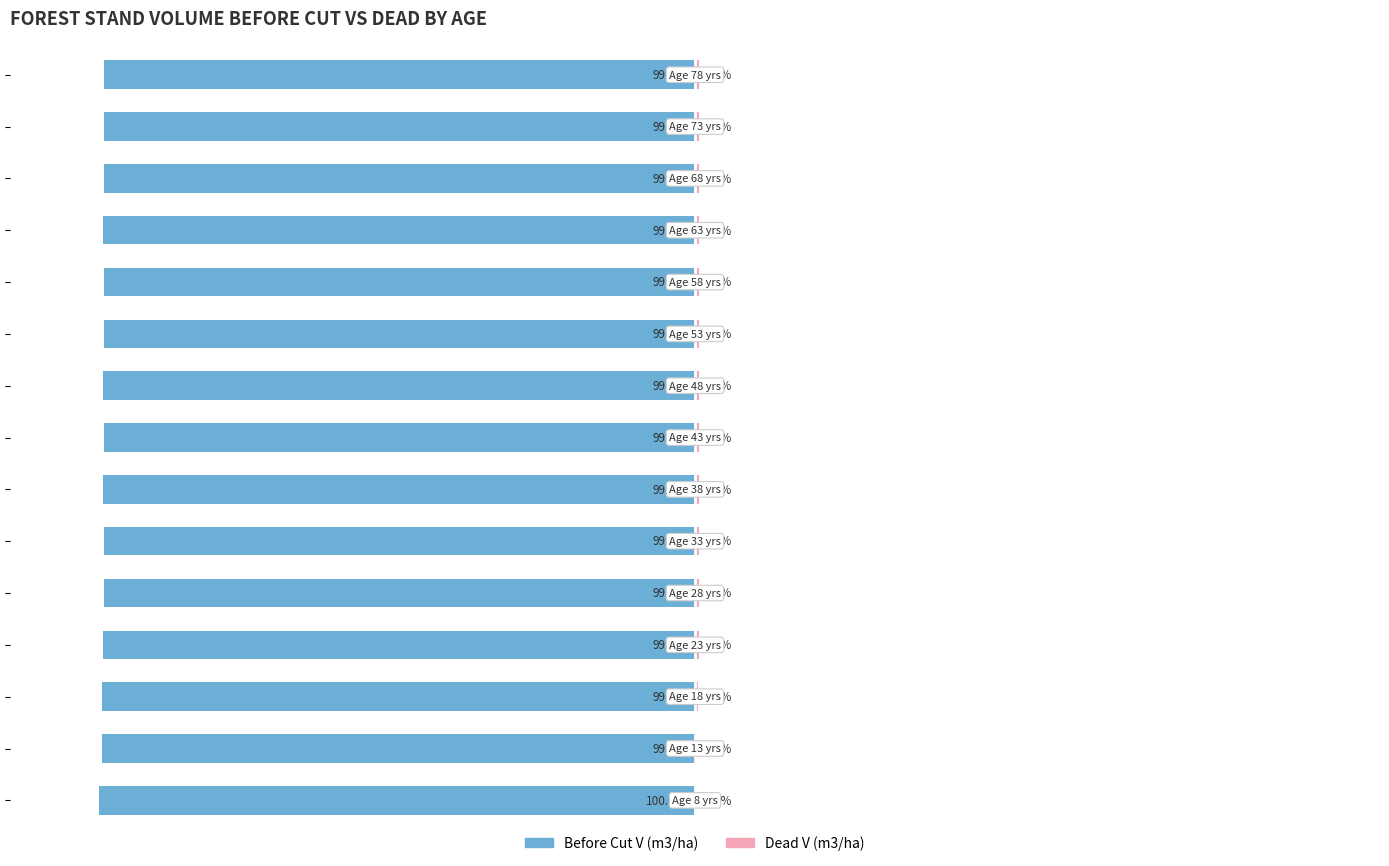

Is it true that Dead V (m3/ha) equals 0.5 at 100?

False